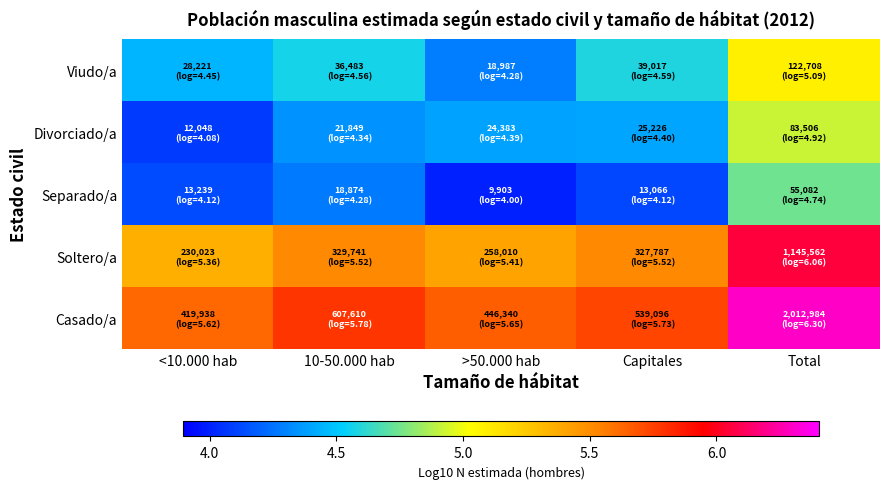

How many series are shown in this chart?

5